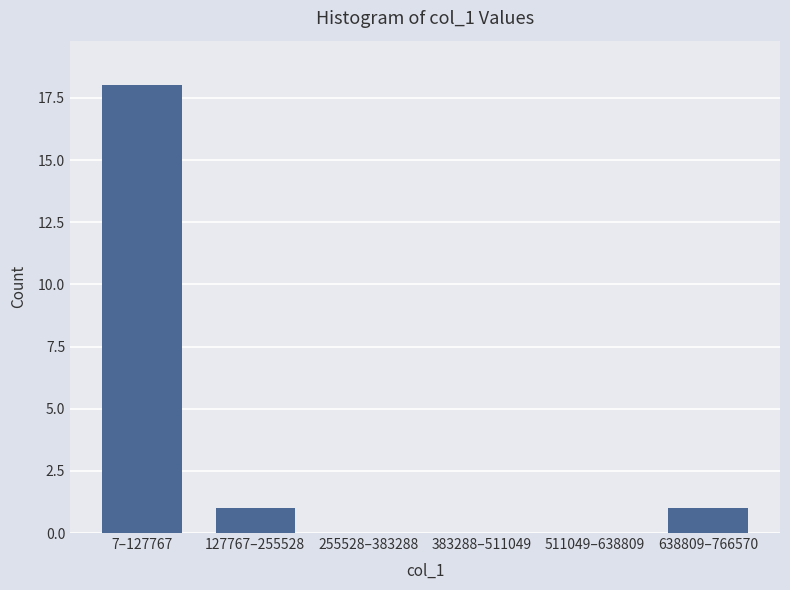

Reading left to right, extract all data points from this chart.

7–127767=18	127767–255528=1	255528–383288=0	383288–511049=0	511049–638809=0	638809–766570=1